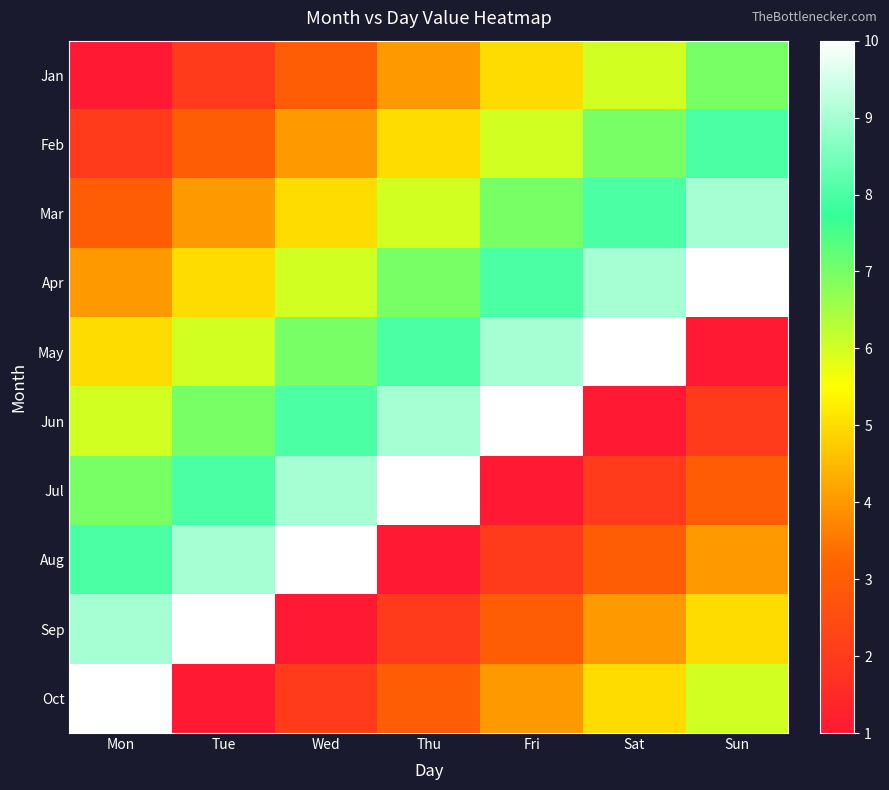

At how many categories does at least one series exceed 5?

7